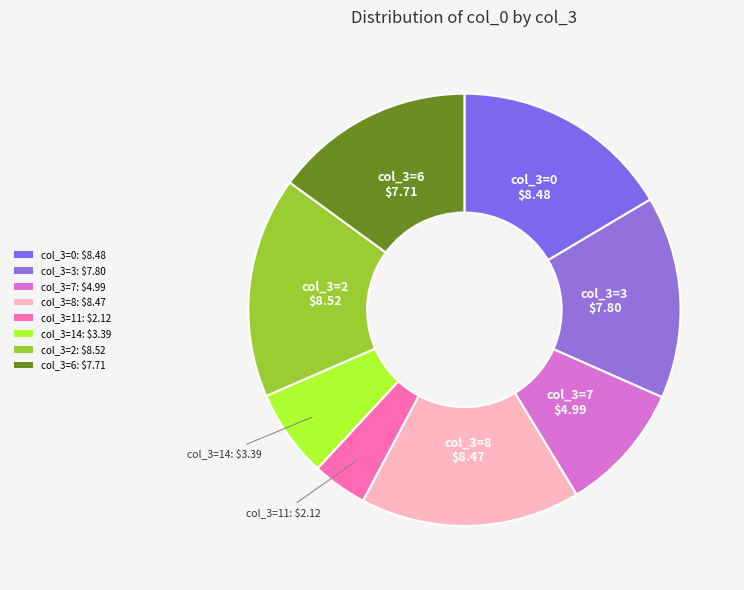

Count the number of slices in the pie.

8